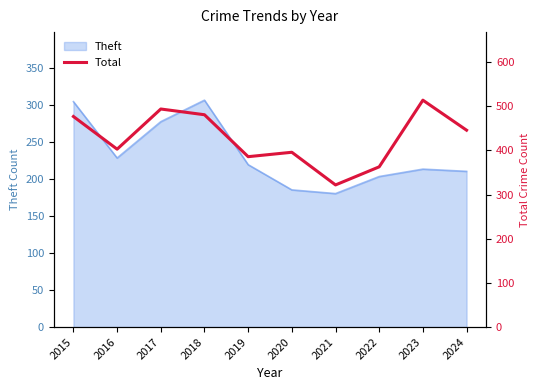

Which category has the highest value across all series?

2023